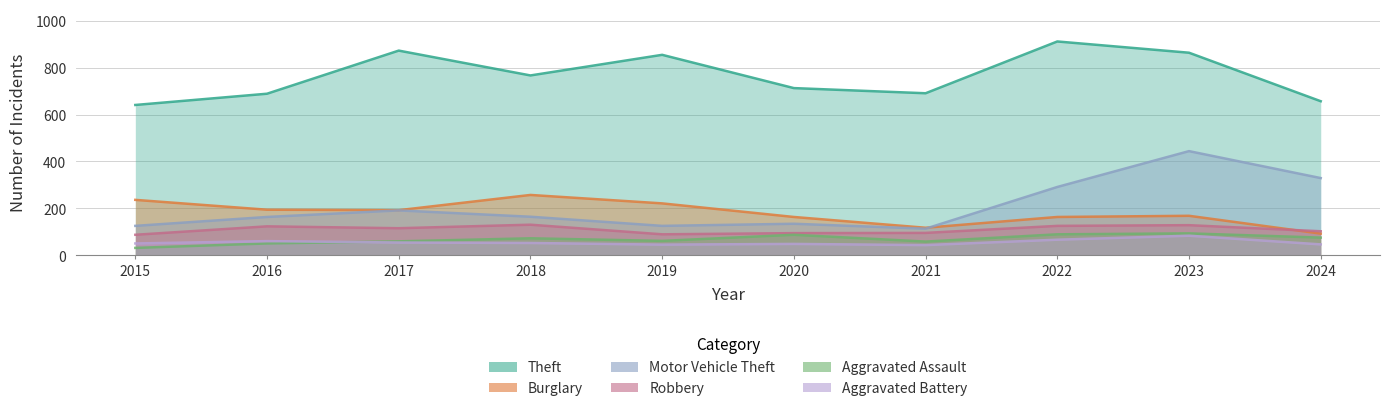

At which category does Robbery reach its first local peak?

2016